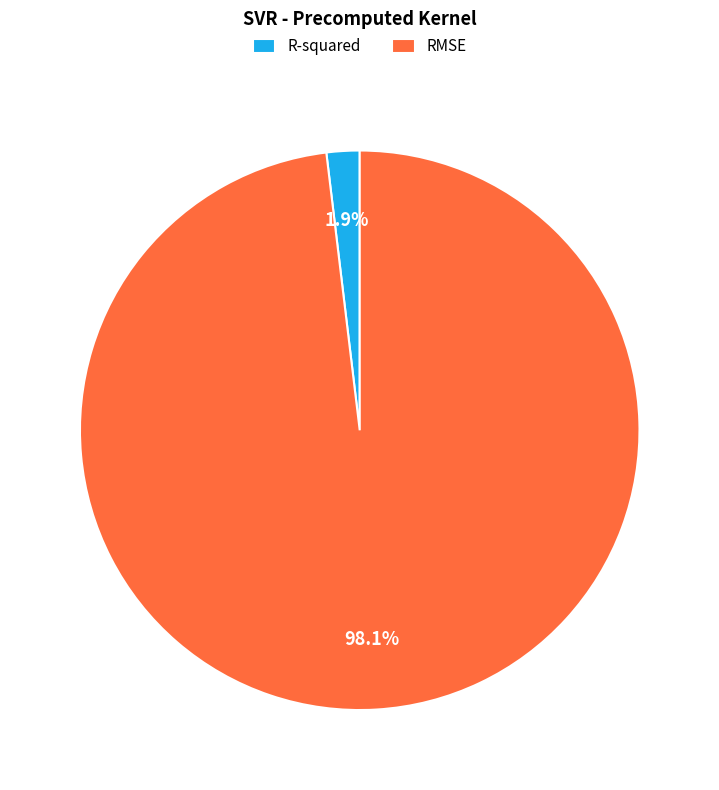

How many slices are in this pie chart?

2